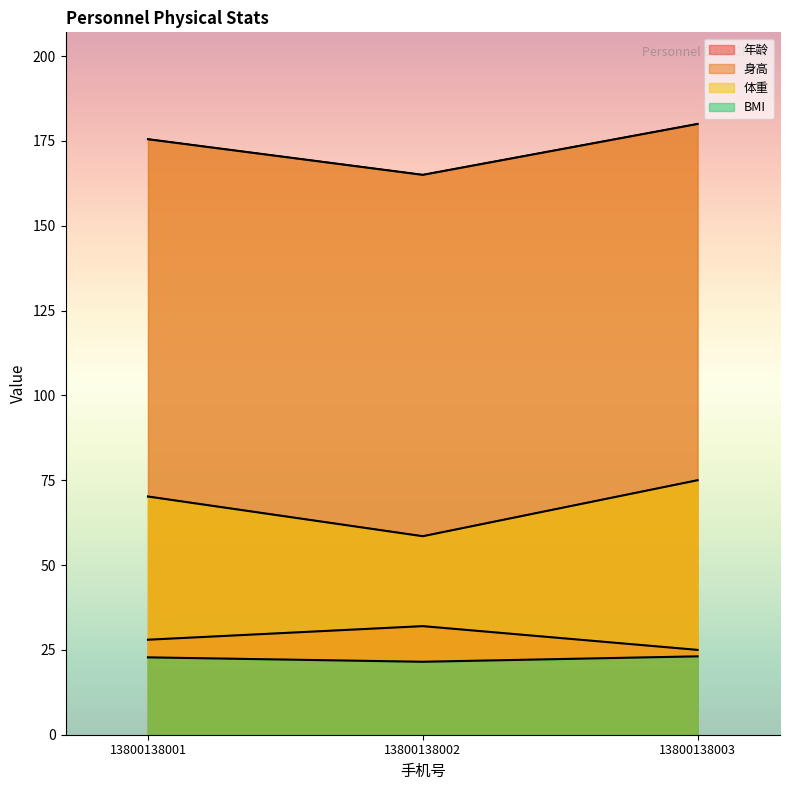

At which label is BMI closest to 22?

13800138002